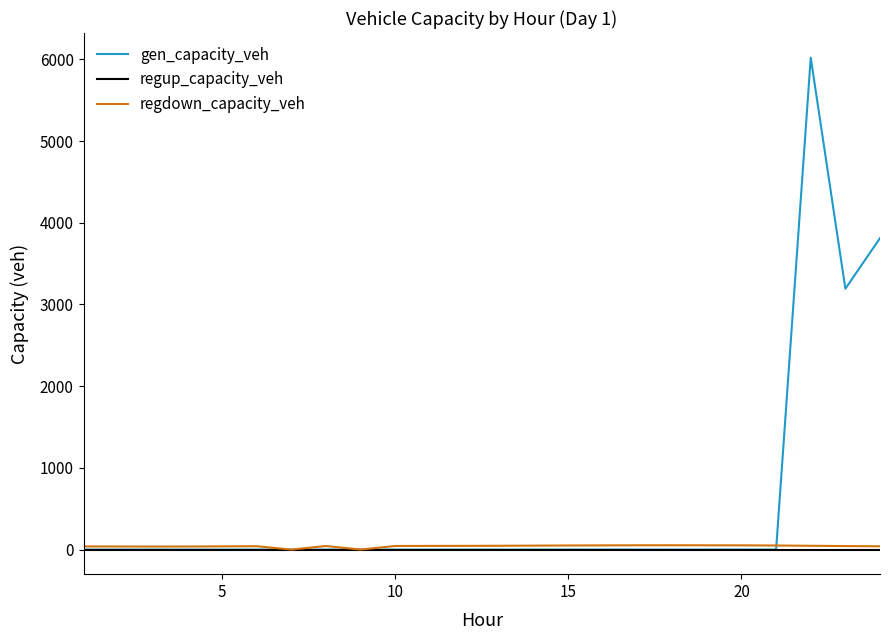

Which series has the largest range (max minus min)?

gen_capacity_veh